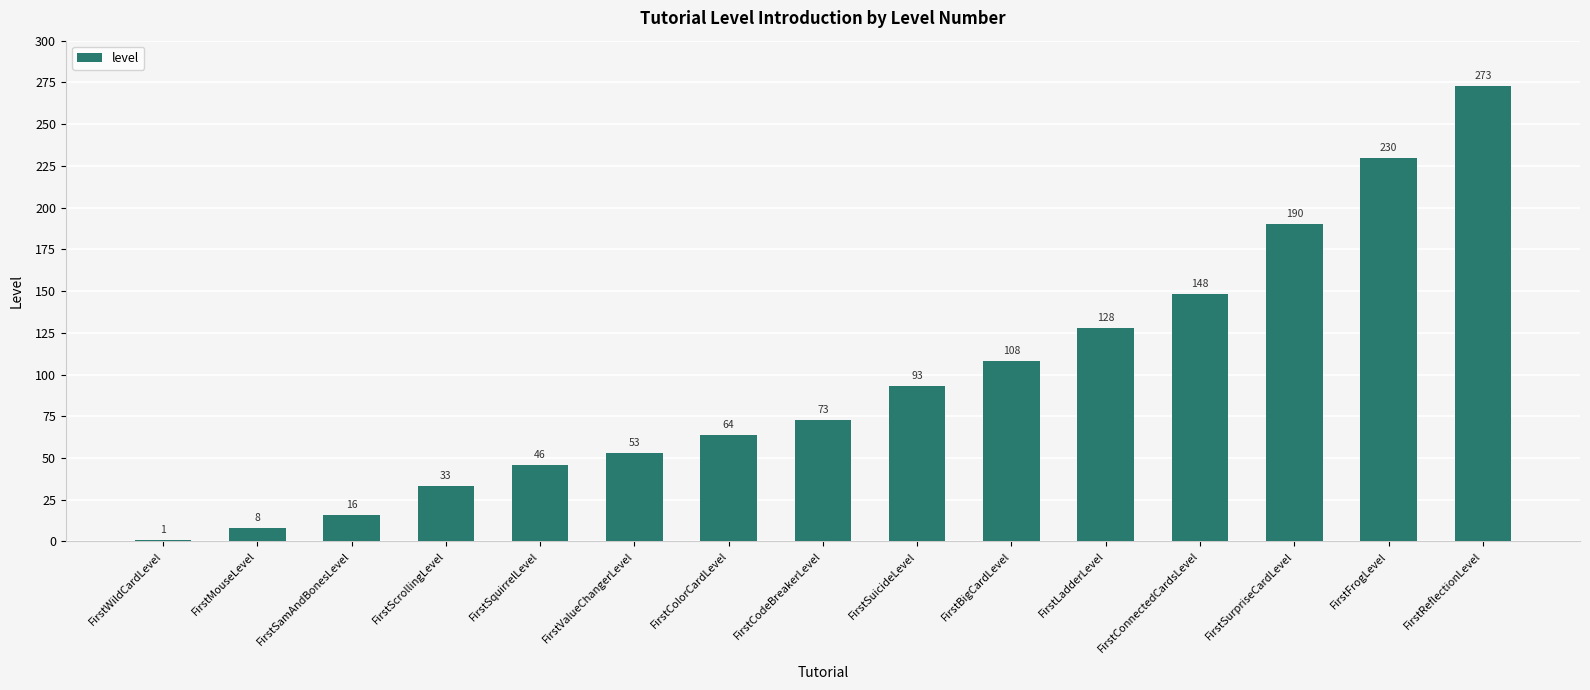

Is it true that the value at FirstReflectionLevel is 154?

False